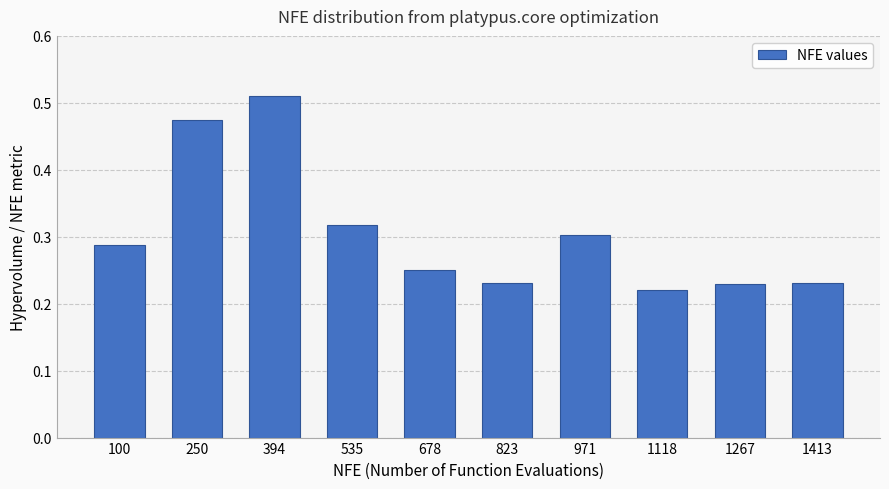

Between 394 and 1267, which is larger?

394